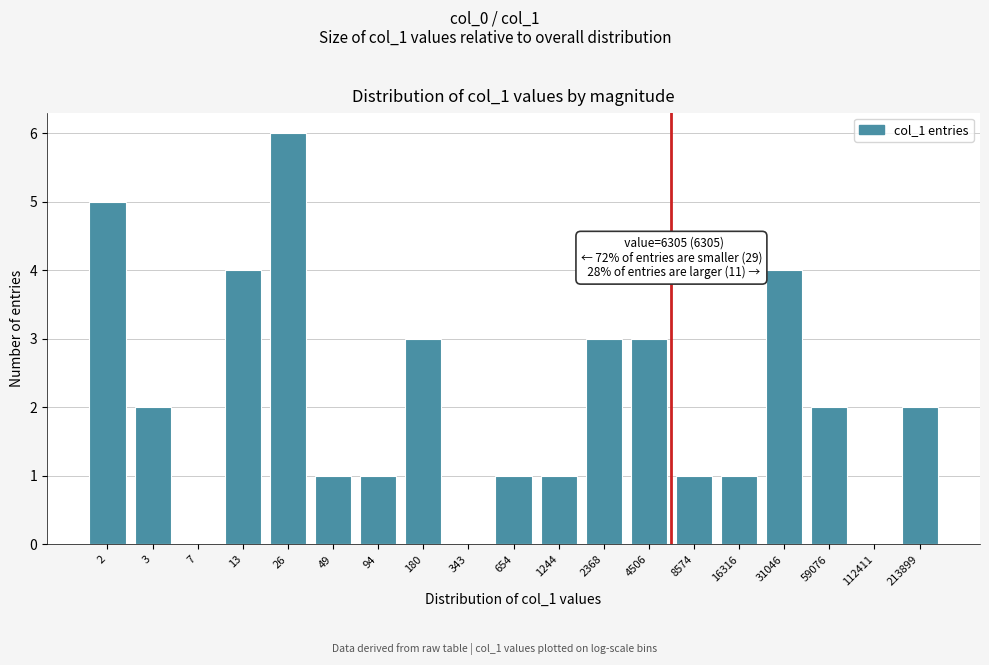

Reading right to left, extract all data points from this chart.

213899=2	112411=0	59076=2	31046=4	16316=1	8574=1	4506=3	2368=3	1244=1	654=1	343=0	180=3	94=1	49=1	26=6	13=4	7=0	3=2	2=5